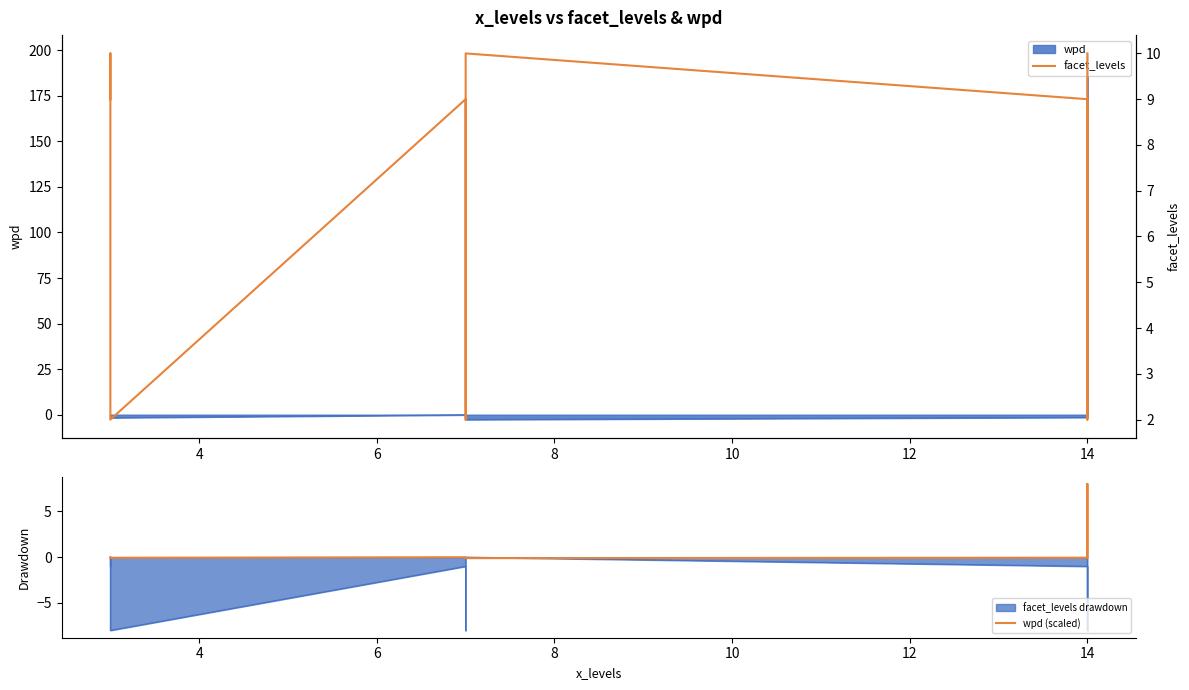

How many interior local peaks does the facet_levels series have?

3